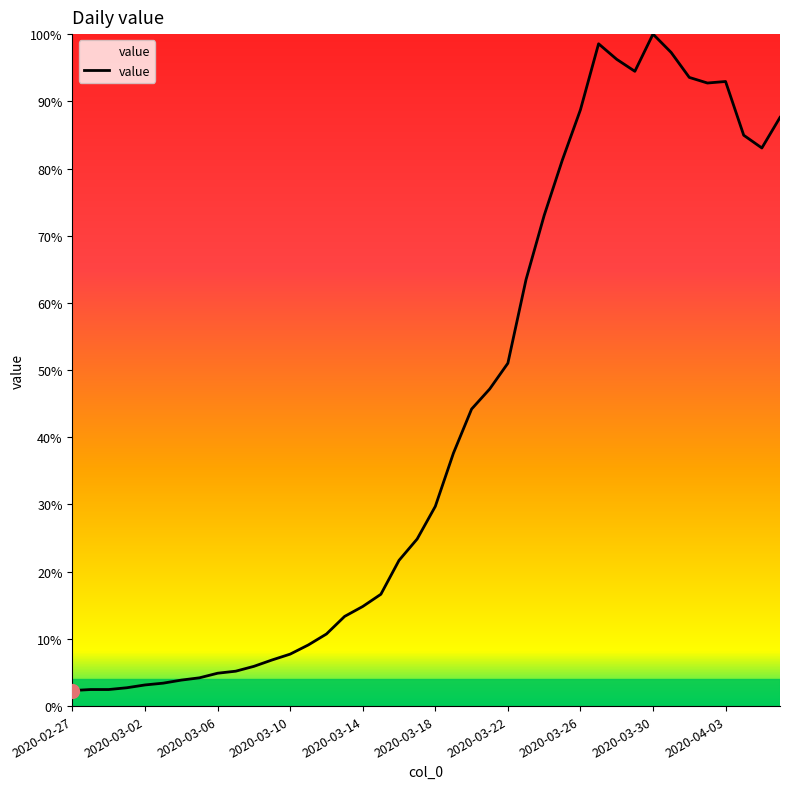

Does the chart display data point markers on the line(s)?

No